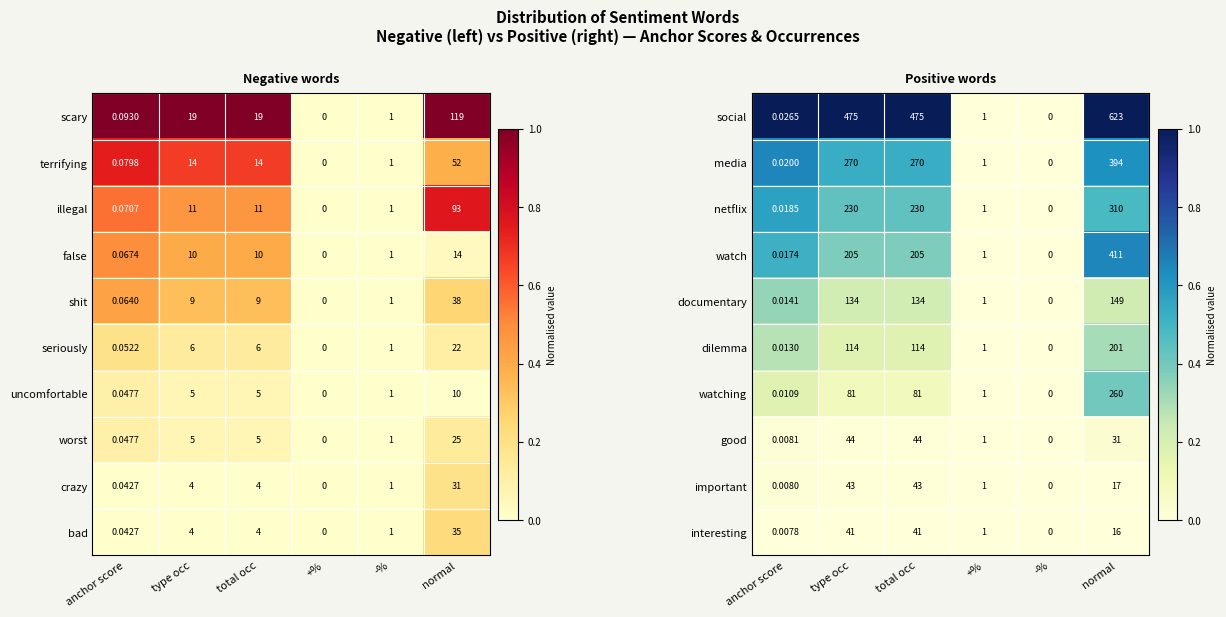

Is it true that documentary equals 0.3 at normal?

False